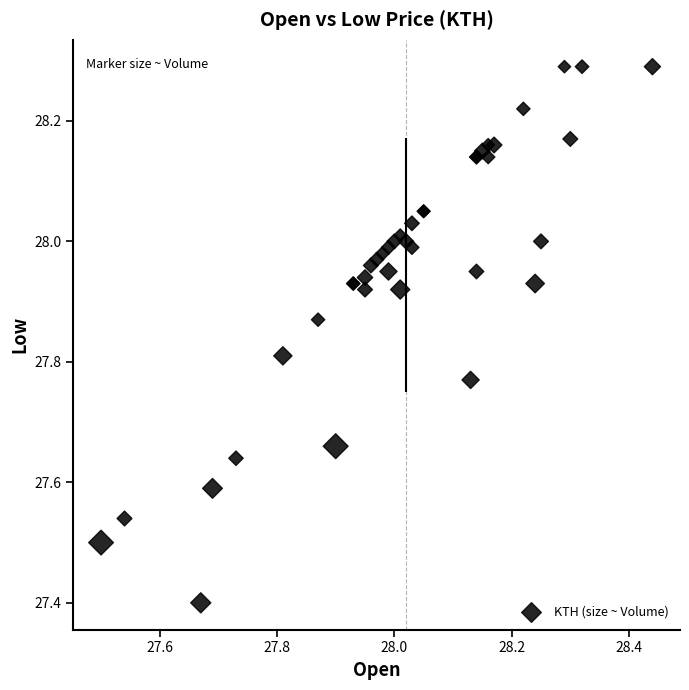

What Y value in the scatter plot is closest to 27?

27.4